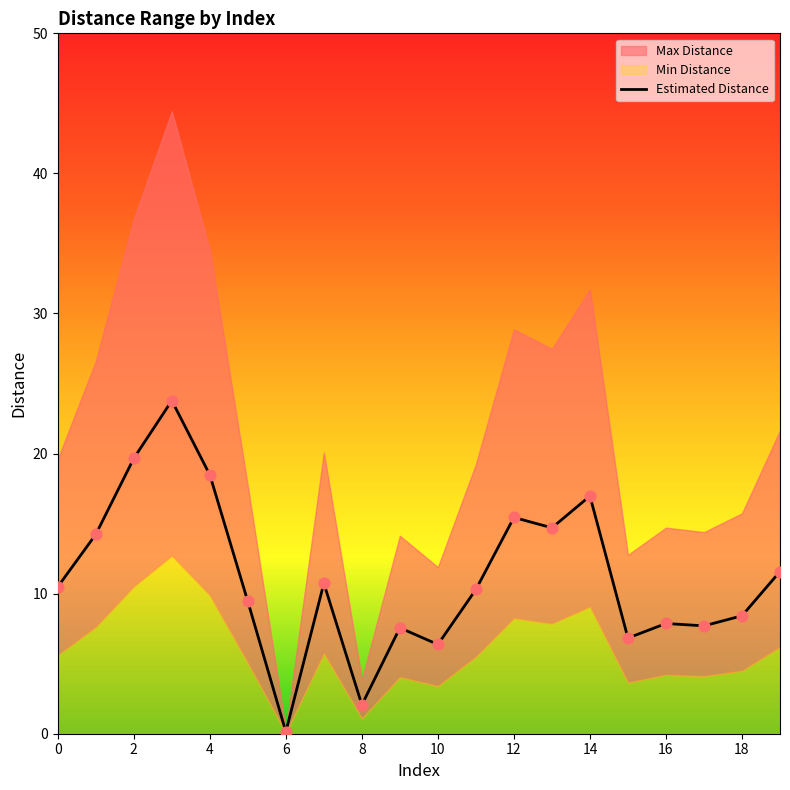

At which label does Estimated Distance reach its minimum?

6